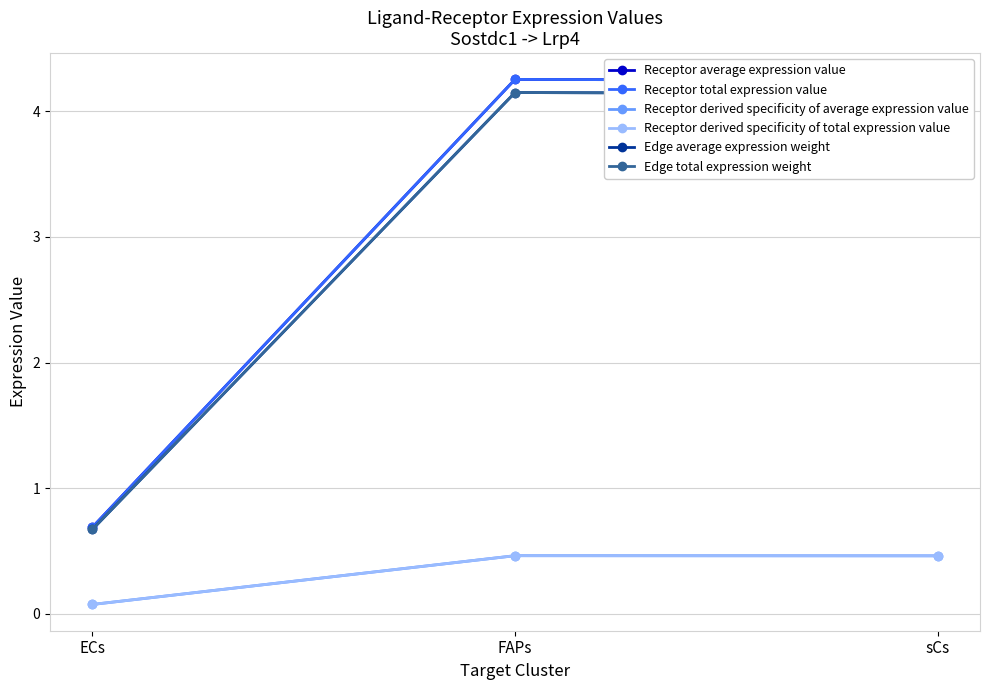

At which category is the sum across all series the highest?

FAPs